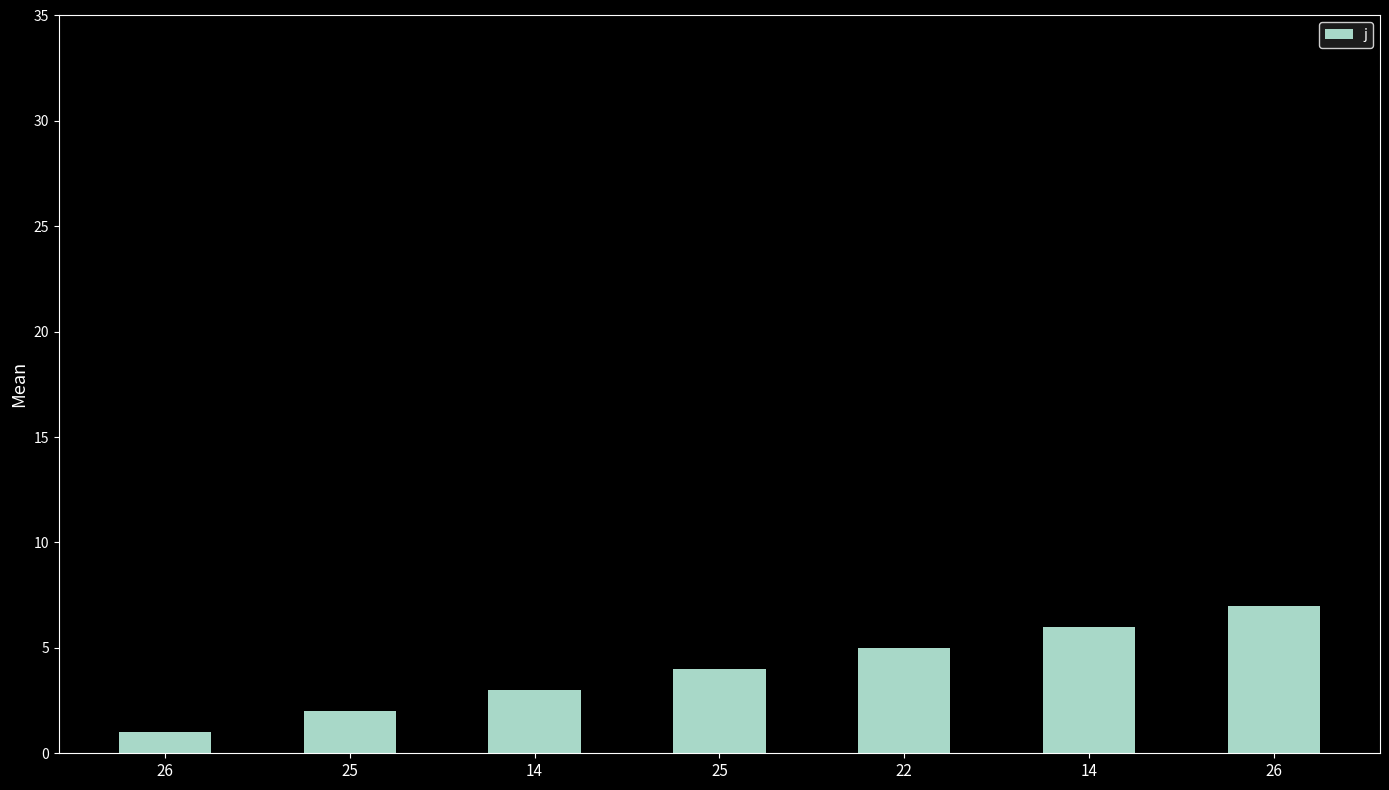

Are the bars horizontal?

No